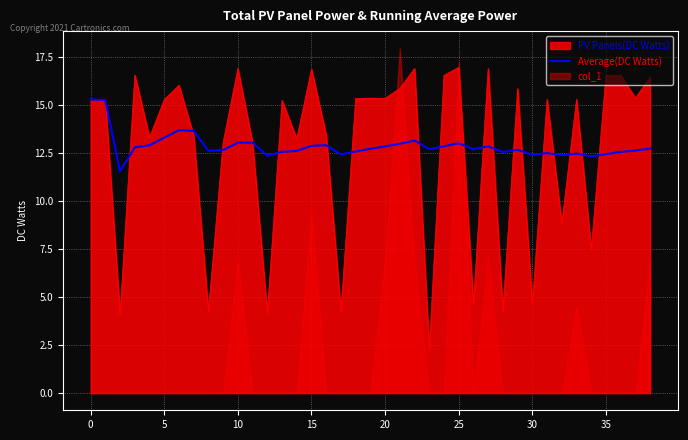

Reading right to left, what are all the values shown in this chart?

12.7	12.6	12.5	12.4	12.3	12.5	12.4	12.5	12.4	12.6	12.5	12.8	12.7	13.0	12.8	12.7	13.1	13.0	12.8	12.7	12.6	12.4	12.9	12.9	12.6	12.5	12.3	13.0	13.0	12.6	12.6	13.6	13.7	13.3	12.9	12.8	11.5	15.2	15.3